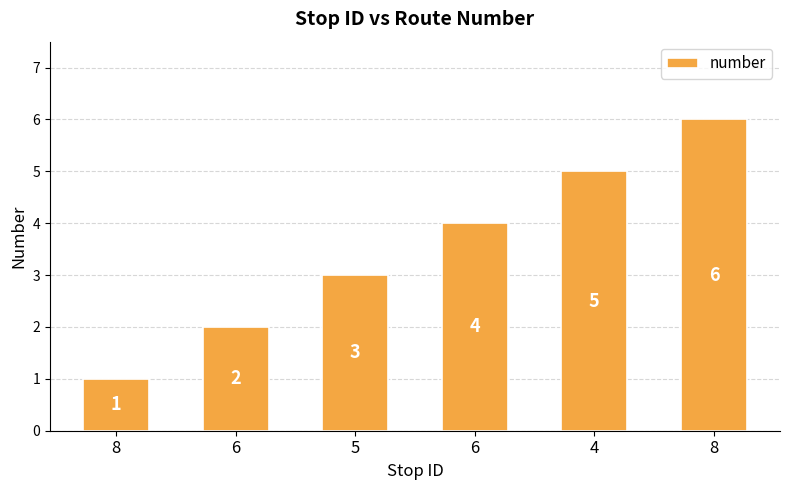

How many values are between 2 and 5?

4